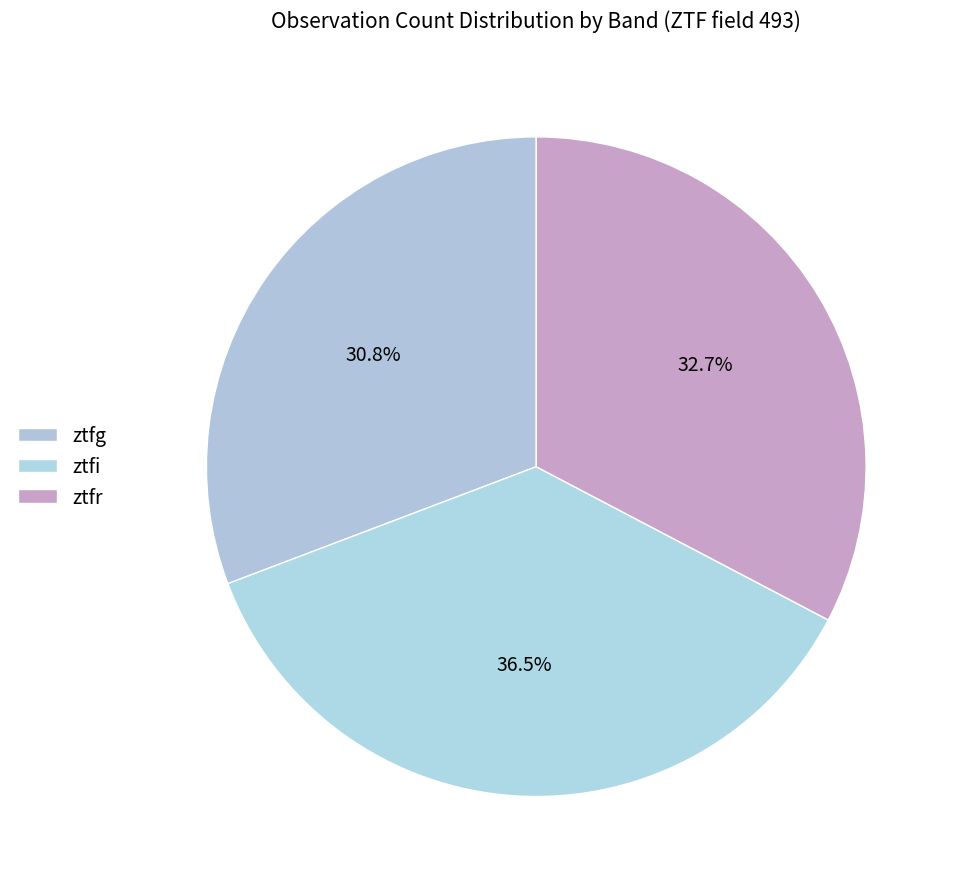

What is the ratio of the value at ztfr to the value at ztfi?

0.9